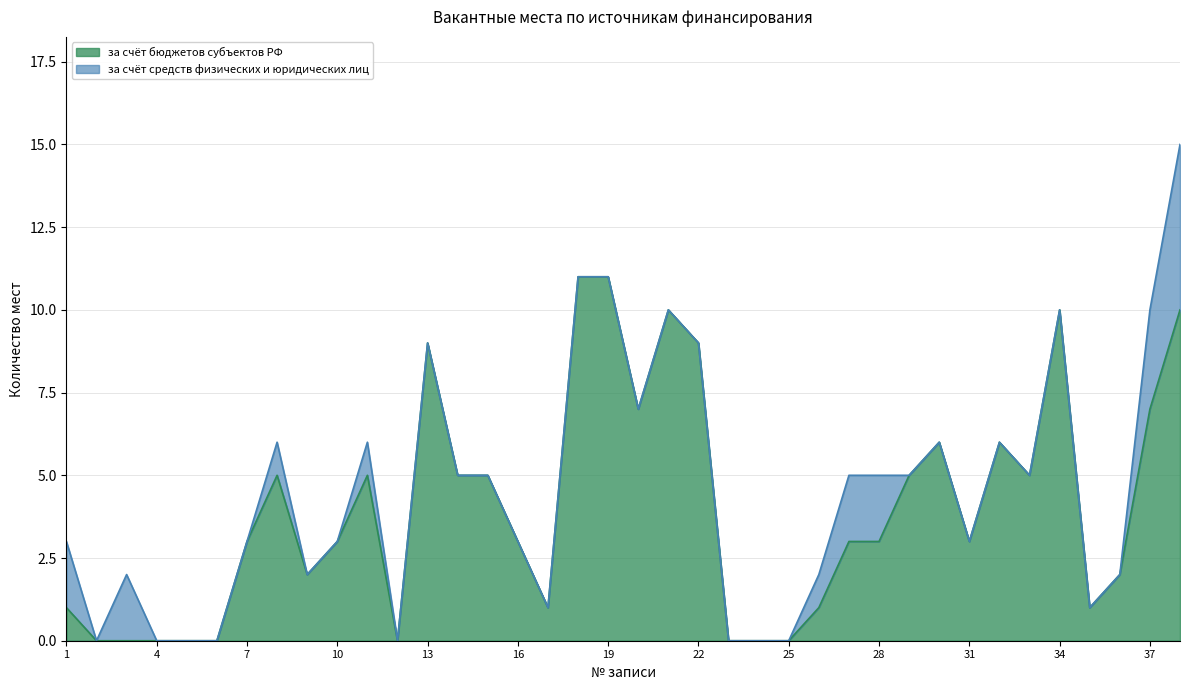

Count the number of values greater than 3.

17